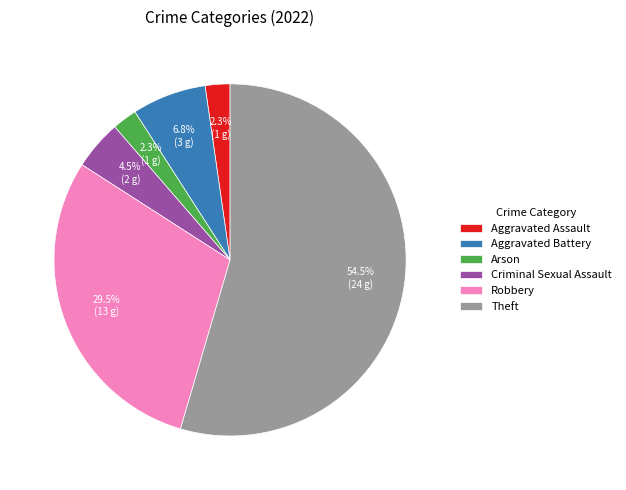

How many segments does this pie chart have?

6